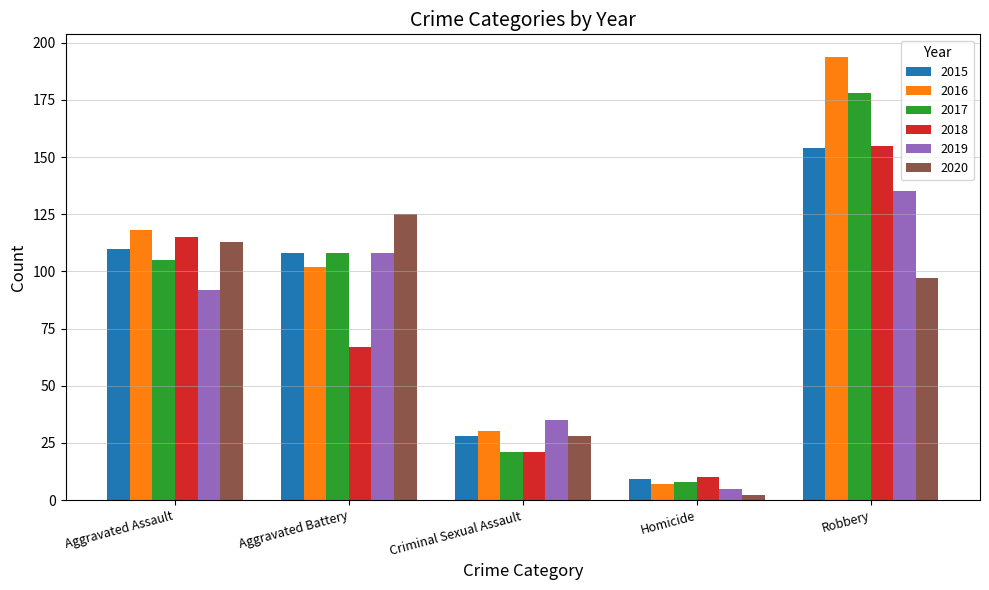

How many data points in 2015 are less than 108?

2